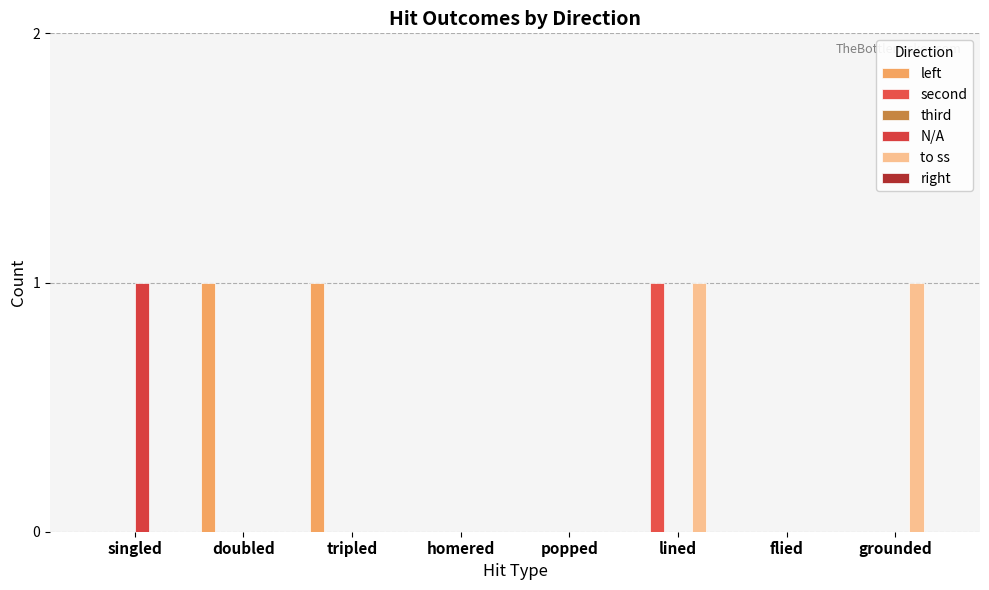

How many groups of bars are there?

8